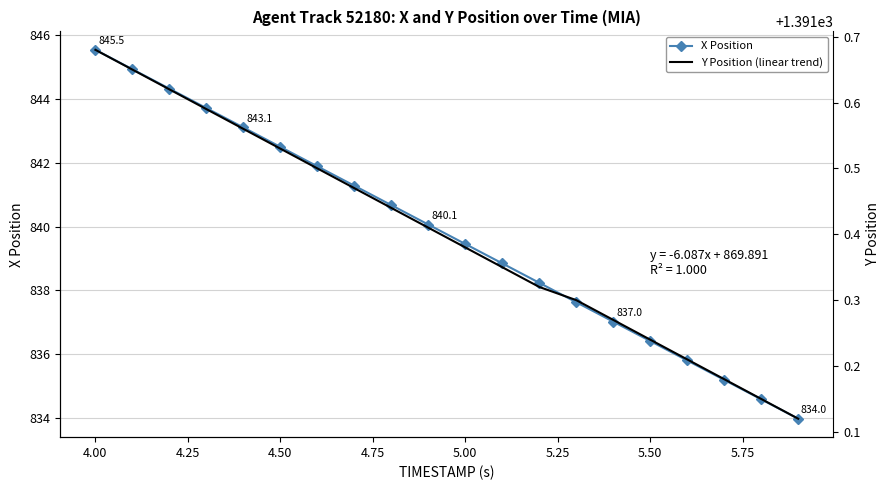

The X Position series shows 842.5 at 4.50. True or false?

True